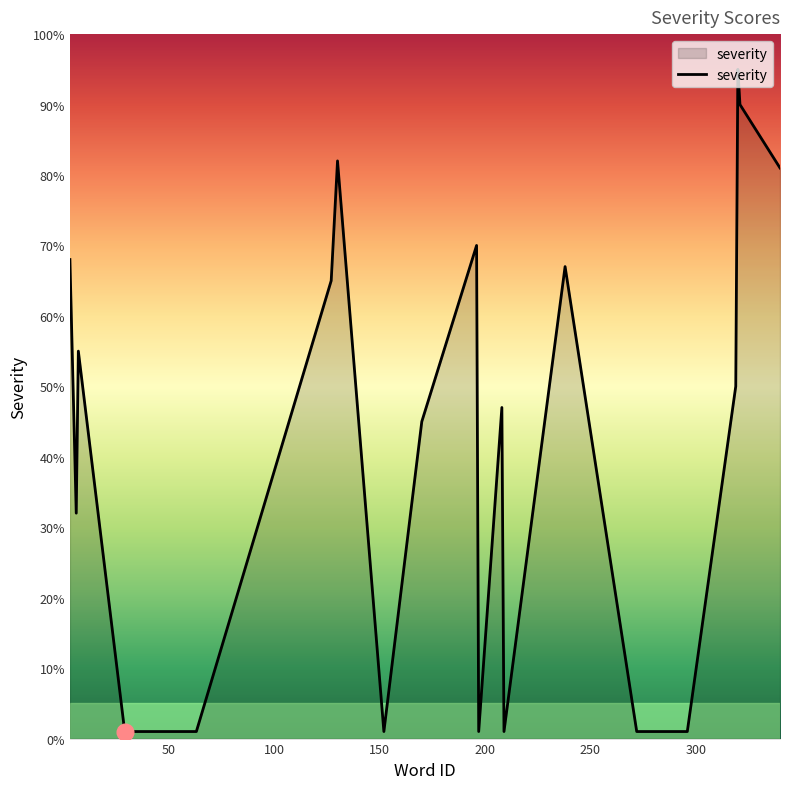

What is the difference between the maximum and minimum values?

94